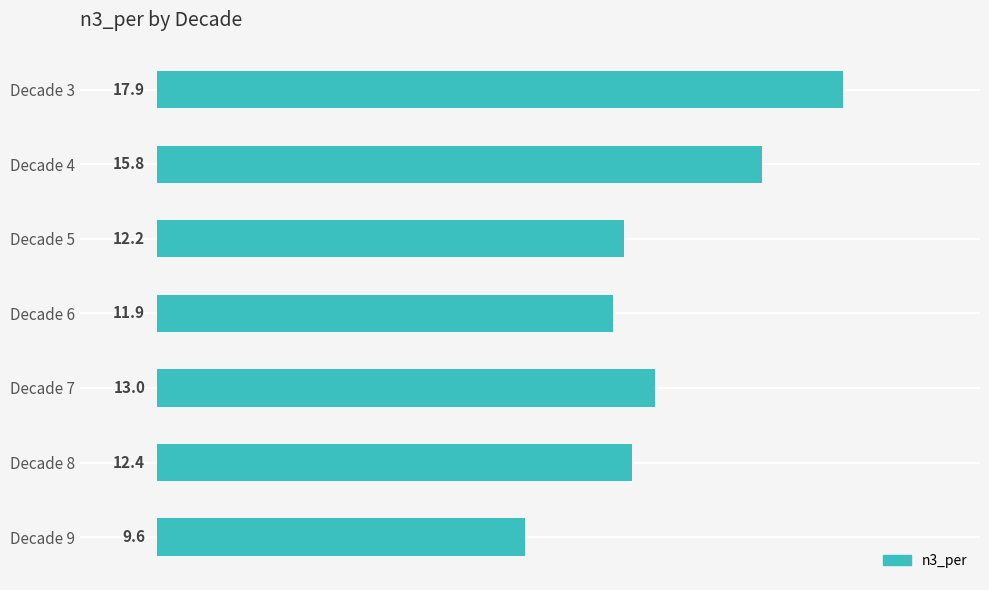

At which label is the value closest to 13?

Decade 7